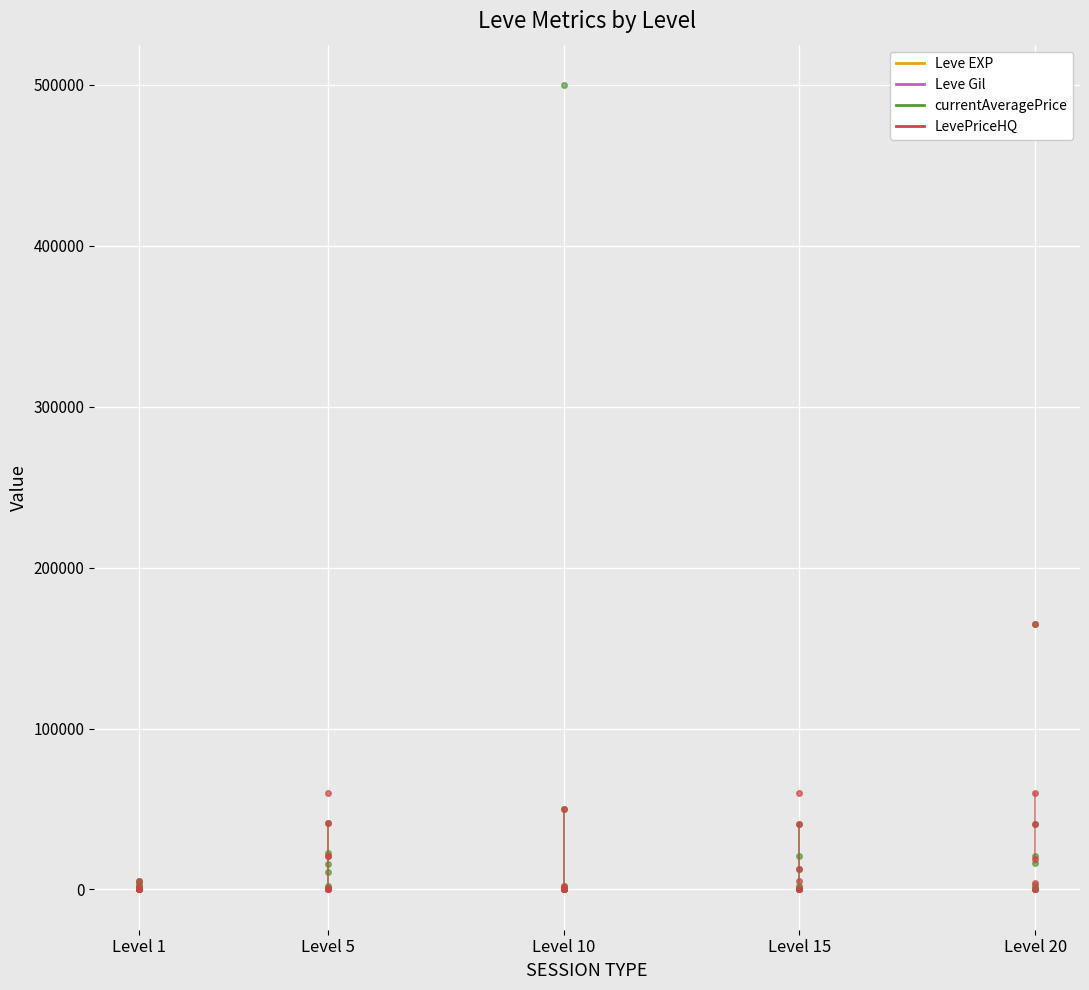

At which label does currentAveragePrice reach its minimum?

Level 1